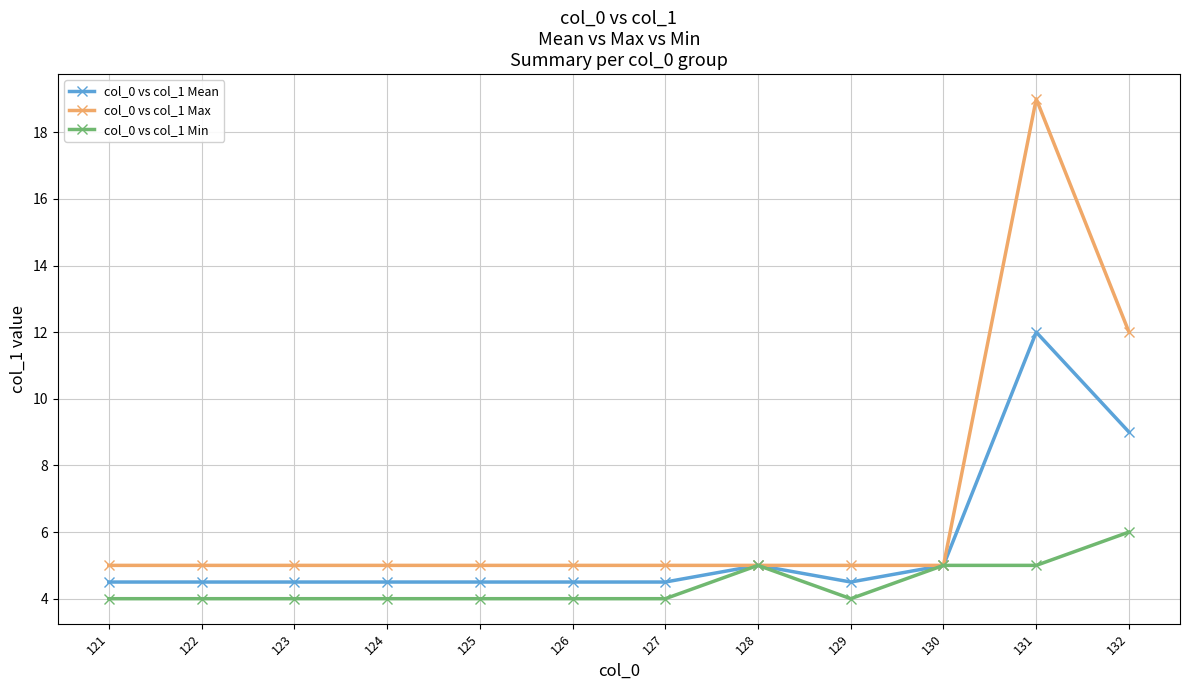

What is the spread (max minus min) of values at 129?

1.0